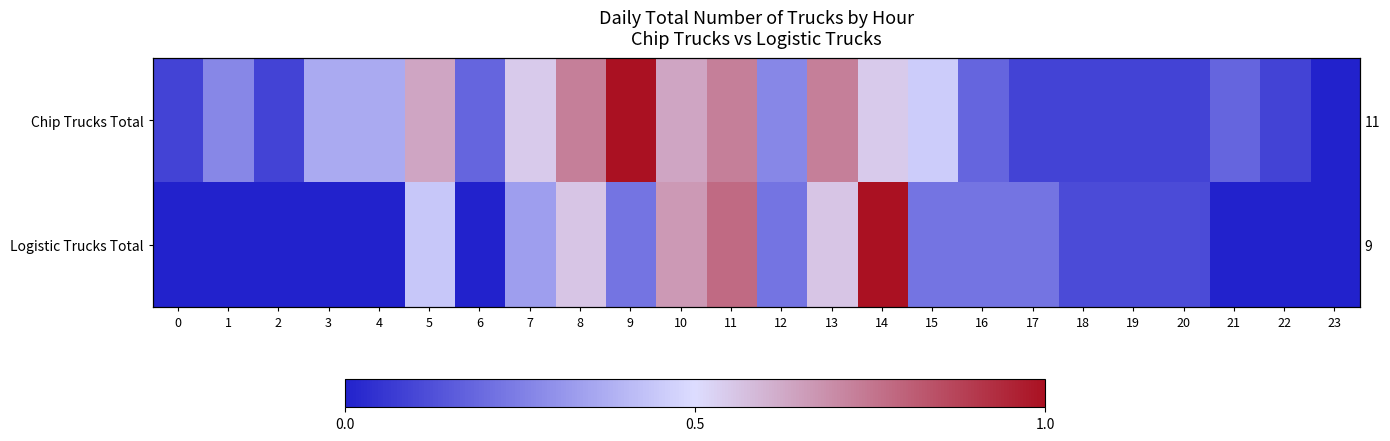

Between 15 and 9, which is larger?

9